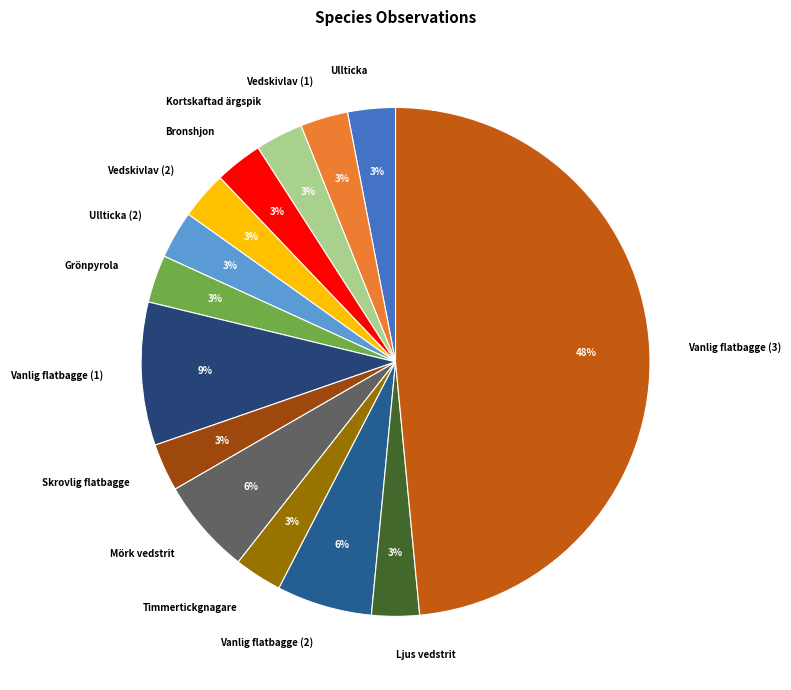

Does Vedskivlav (2) represent more than half of the total?

No